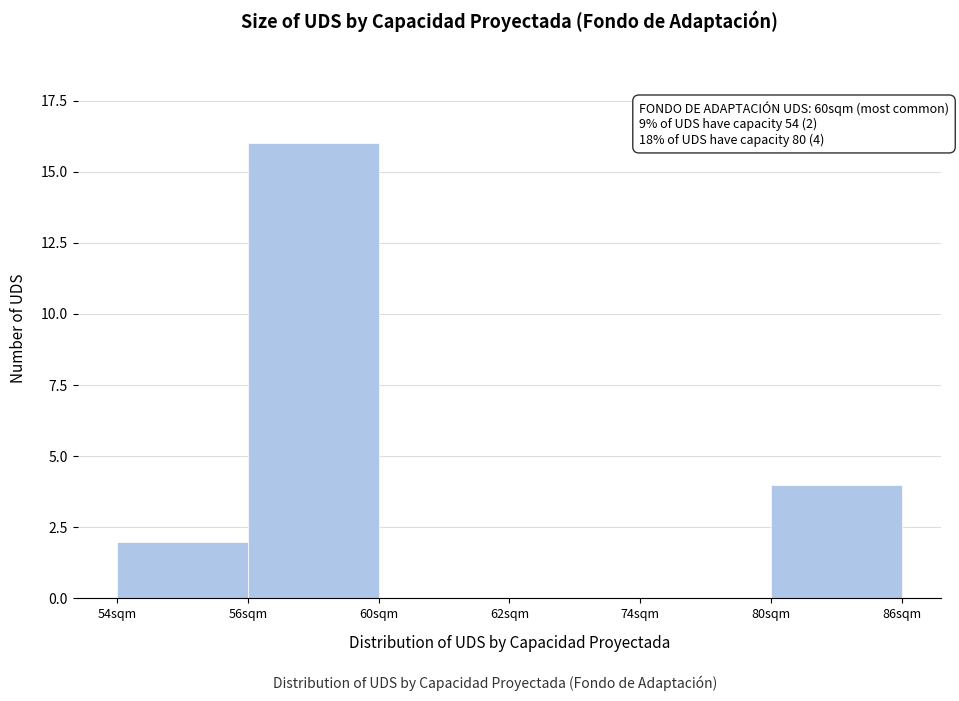

Reading left to right, extract all data points from this chart.

54sqm=2	56sqm=16	60sqm=0	62sqm=0	74sqm=0	80sqm=4